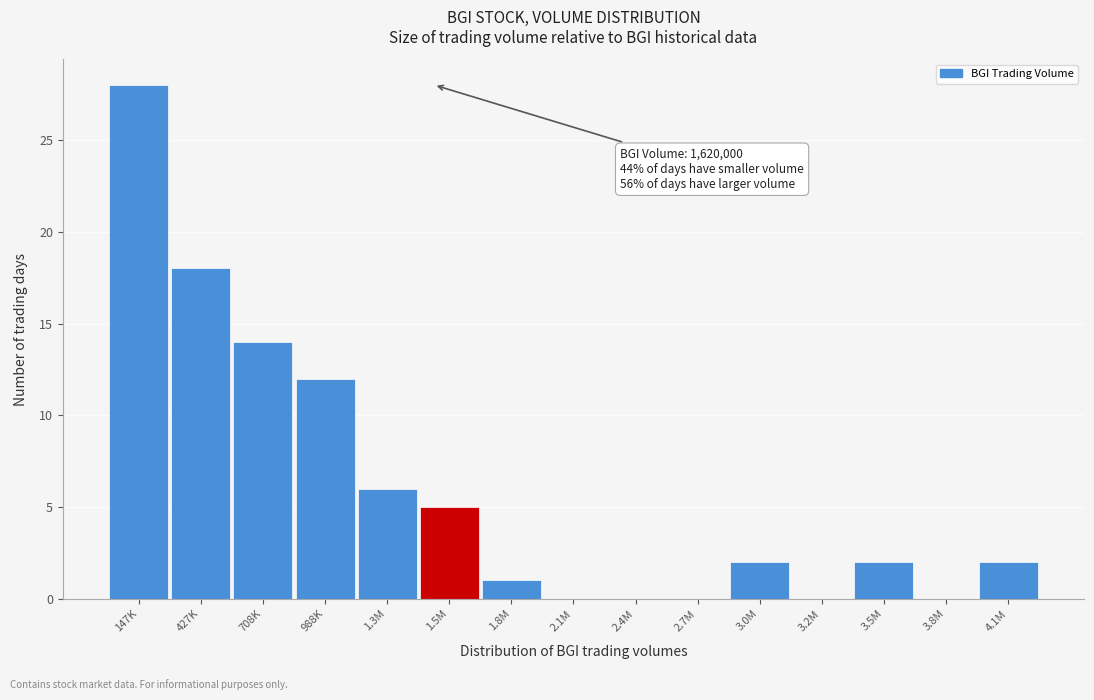

Reading left to right, what are all the values shown in this chart?

147K=28	427K=18	708K=14	988K=12	1.3M=6	1.5M=5	1.8M=1	2.1M=0	2.4M=0	2.7M=0	3.0M=2	3.2M=0	3.5M=2	3.8M=0	4.1M=2